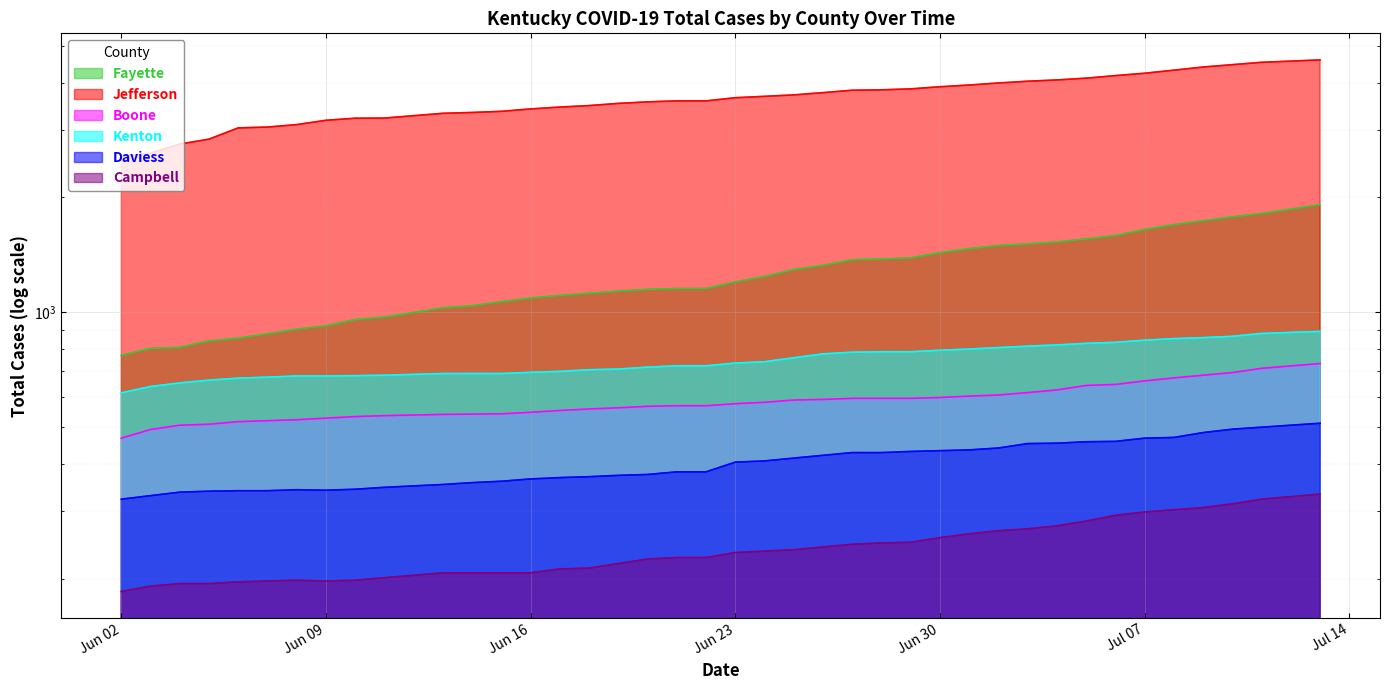

What is the spread (max minus min) of values at 2020-06-27?

3574